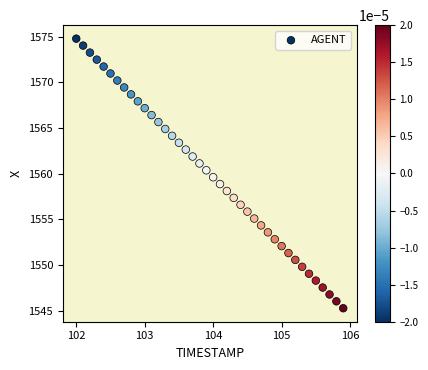

What is the range of X values (max minus min)?

3.9